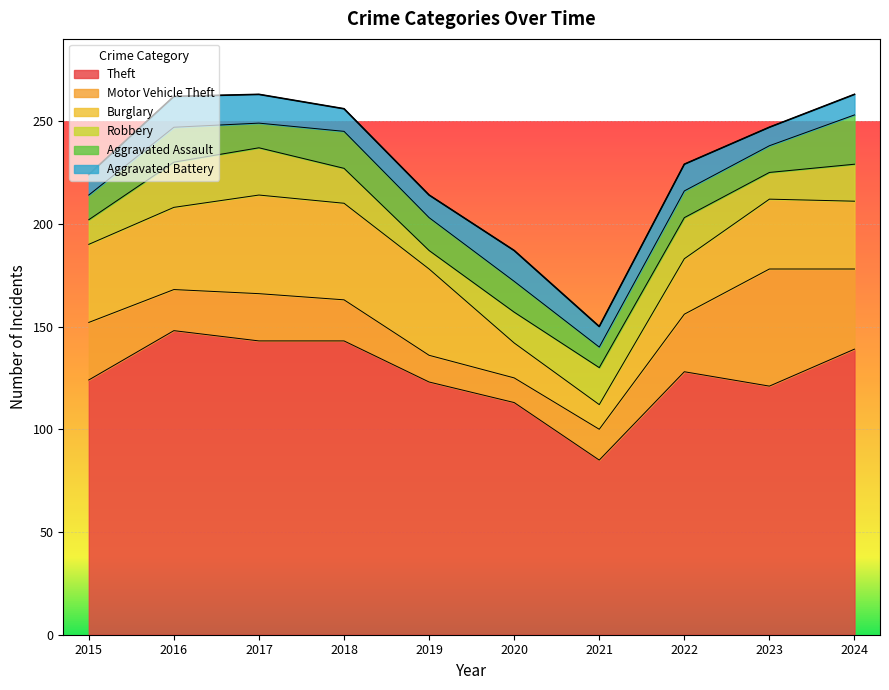

Between 2020 and 2018, which is larger?

2018